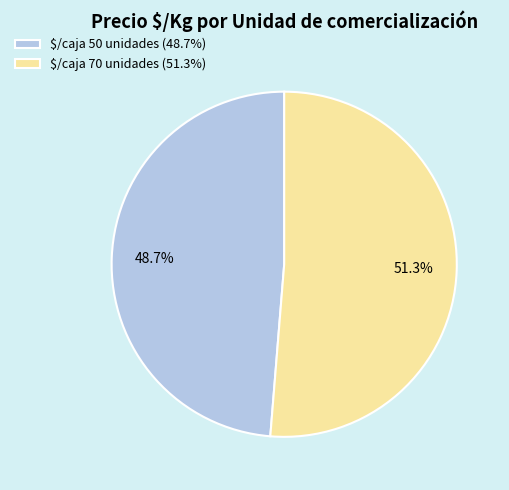

What percentage is NOT represented by $/caja 70 unidades (51.3%)?

48.7%